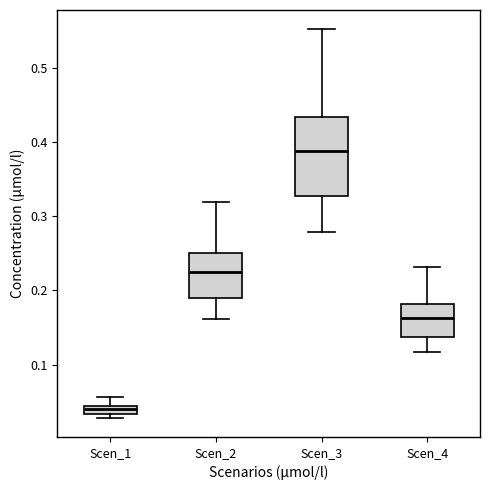

Where does the lower whisker of the box for Scen_2 end on the y-axis? The values are not printed on the chart, so give them approximately, as read against the axis.

0.16